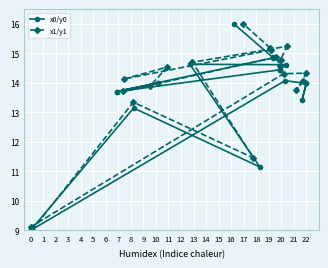

Reading left to right, what are all the values shown in this chart?

x0/y0: 14.0	13.4	14.0	14.1	9.0	9.0	13.1	11.2	14.6	14.6	14.4	14.4	14.4	13.7	14.0	14.0	13.7	14.8	14.9	16.0
x1/y1: 14.1	13.8	14.3	14.3	9.1	9.0	13.3	11.5	14.7	15.2	14.8	14.6	14.9	13.7	13.9	14.5	14.1	15.1	15.2	16.0